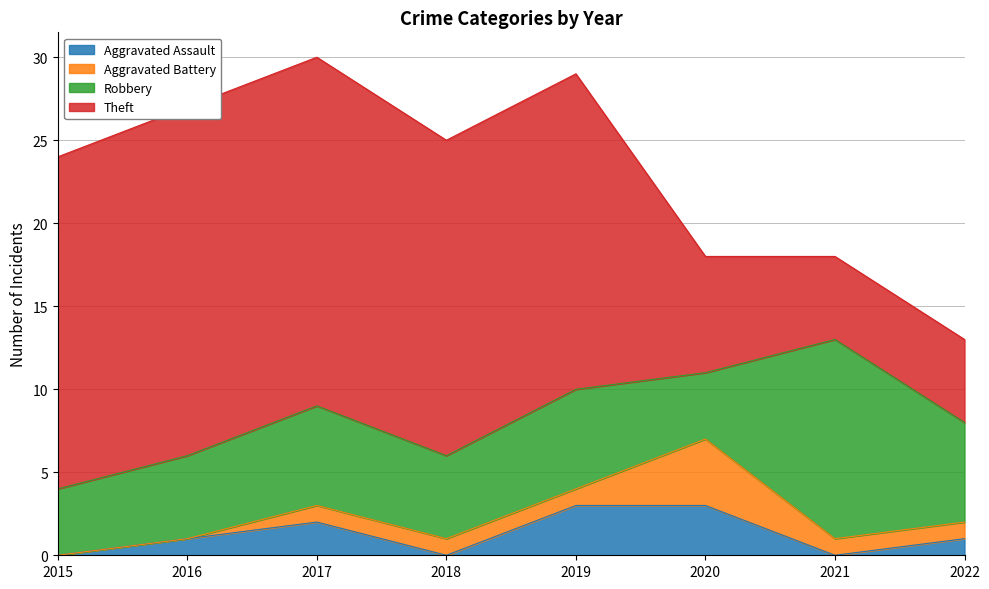

Which category has the highest value in the Aggravated Battery series?

2020